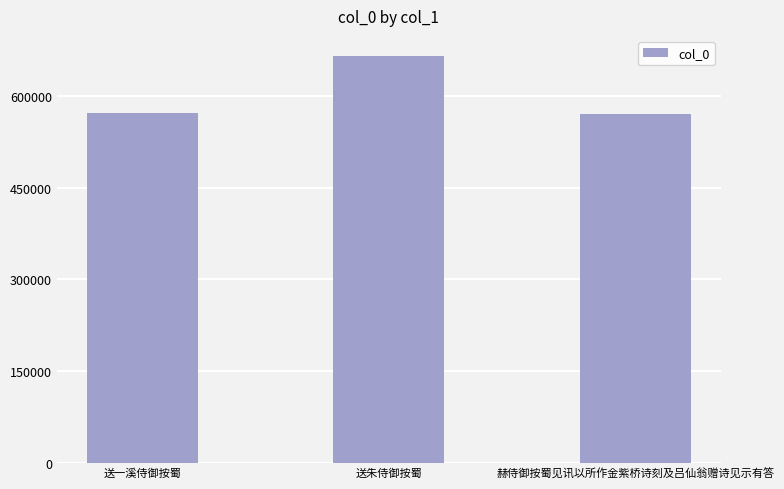

Read the value at 送朱侍御按蜀.

664910